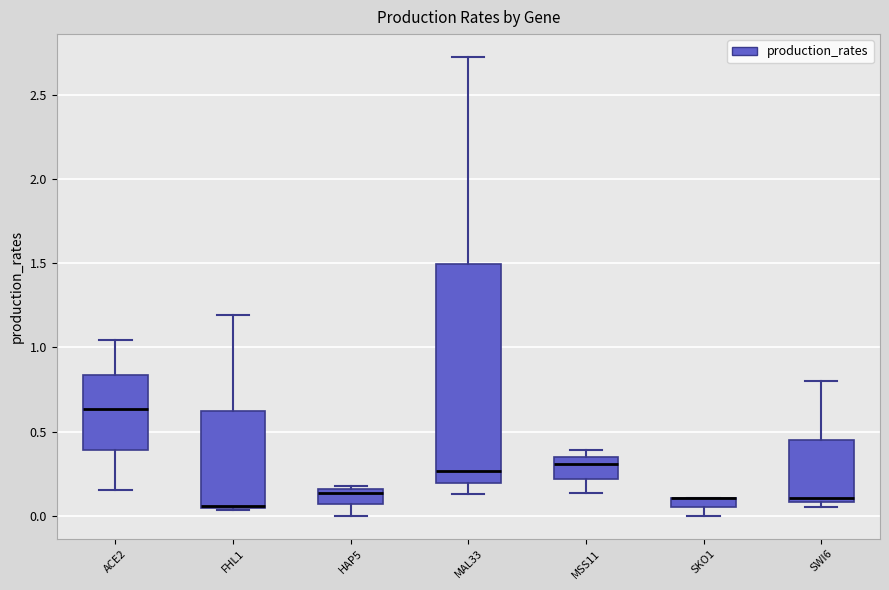

Where does the lower whisker of the box for SKO1 end on the y-axis? The values are not printed on the chart, so give them approximately, as read against the axis.

0.00